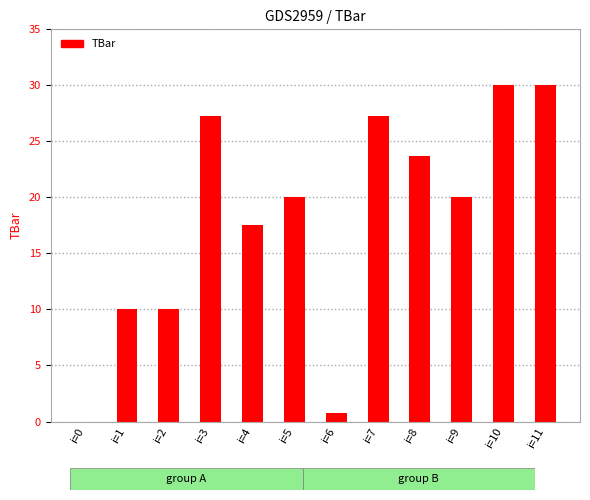

The value at i=8 is 9.4. True or false?

False